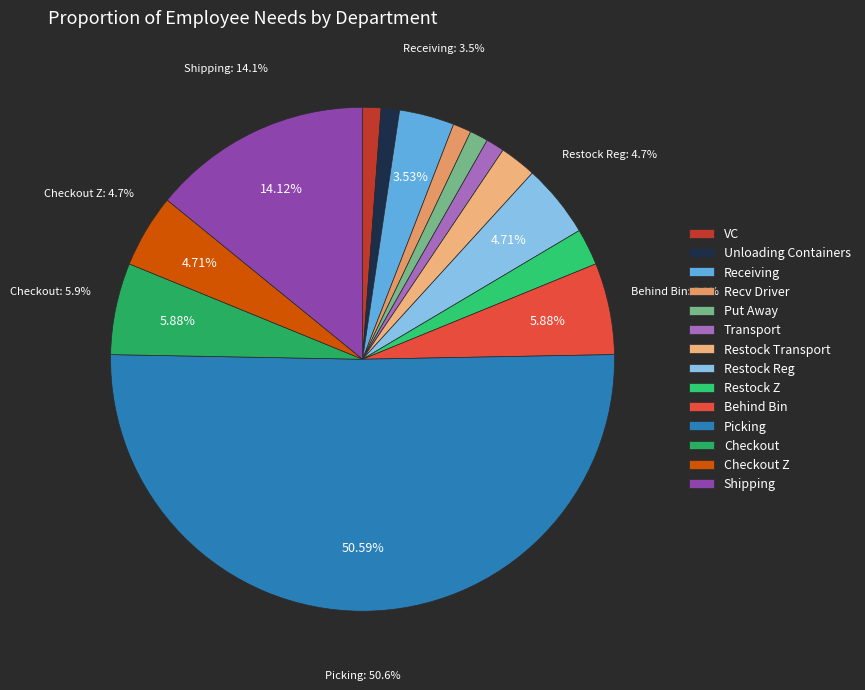

What percentage do Unloading Containers and Transport together represent?

2.4%